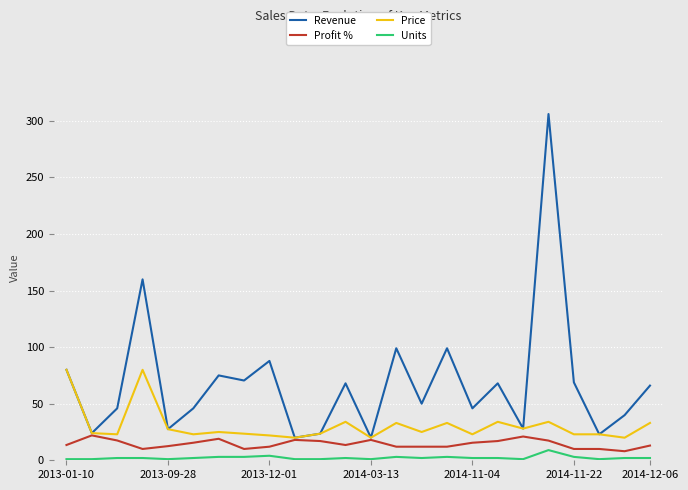

List the series in order of their peak value, highest first.

Revenue, Price, Profit %, Units